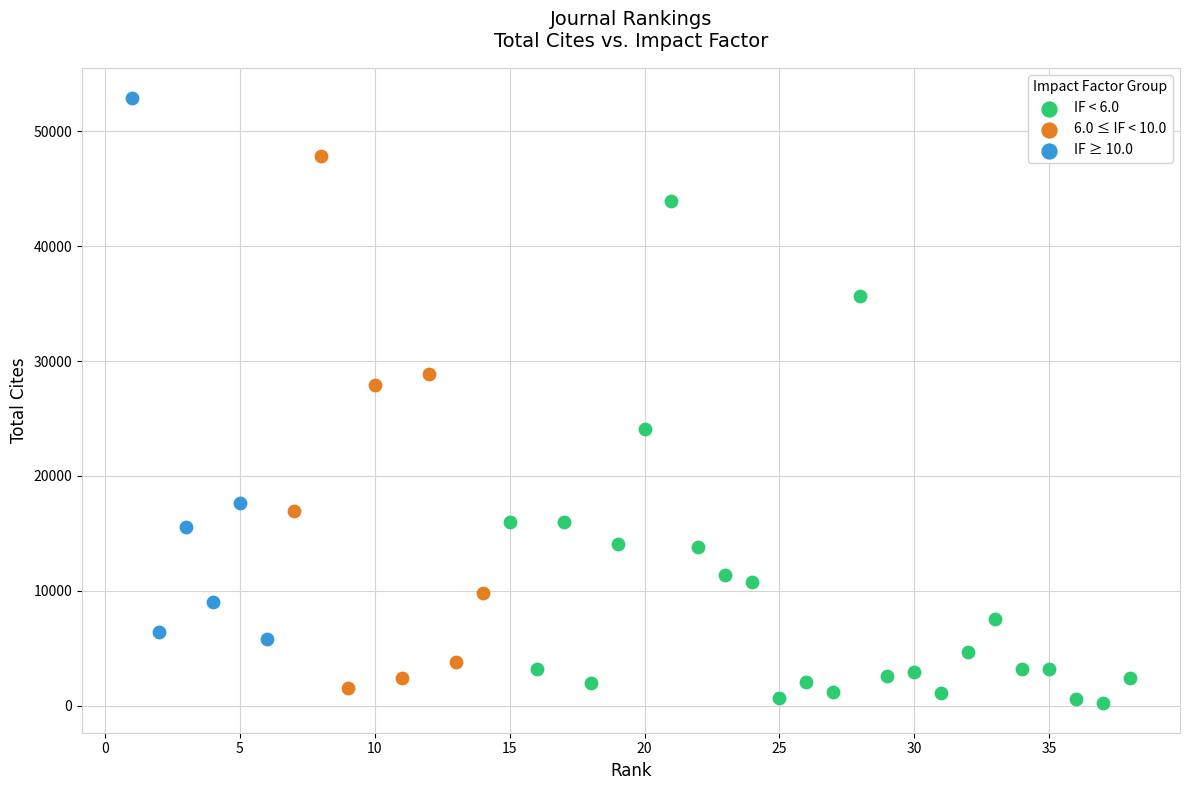

Which series contains the highest Y value?

IF ≥ 10.0